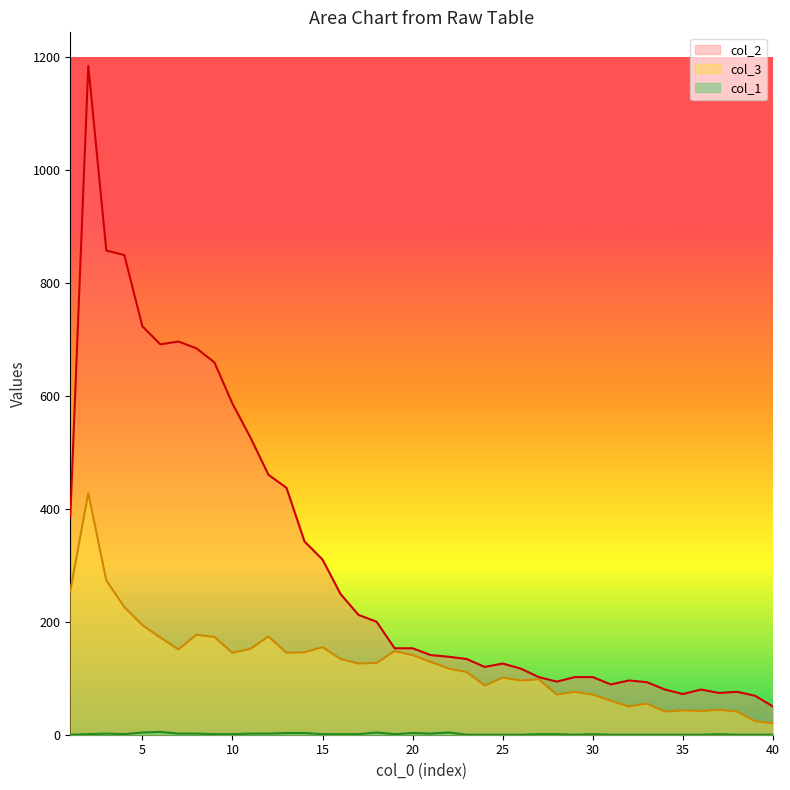

True or false: col_3 and col_2 intersect in this chart.

False